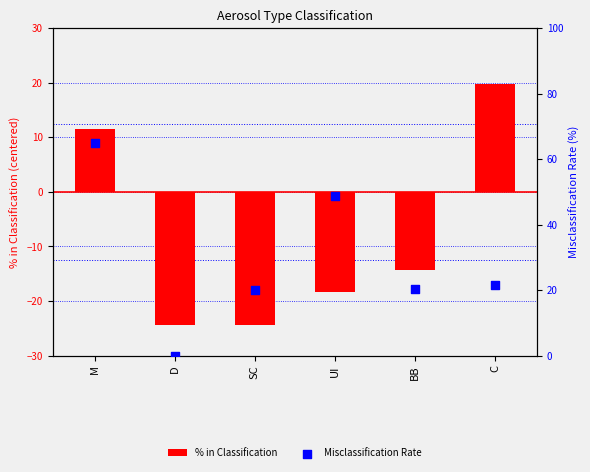

Which series reaches the minimum Y coordinate?

% in Classification